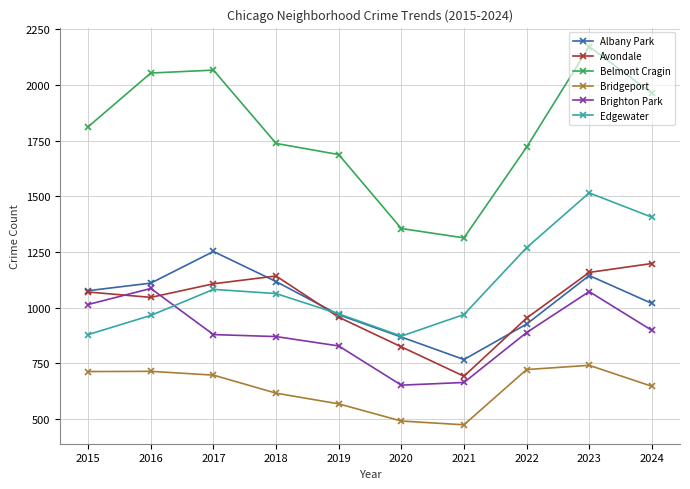

Which series changed the most between 2021 and 2023?

Belmont Cragin